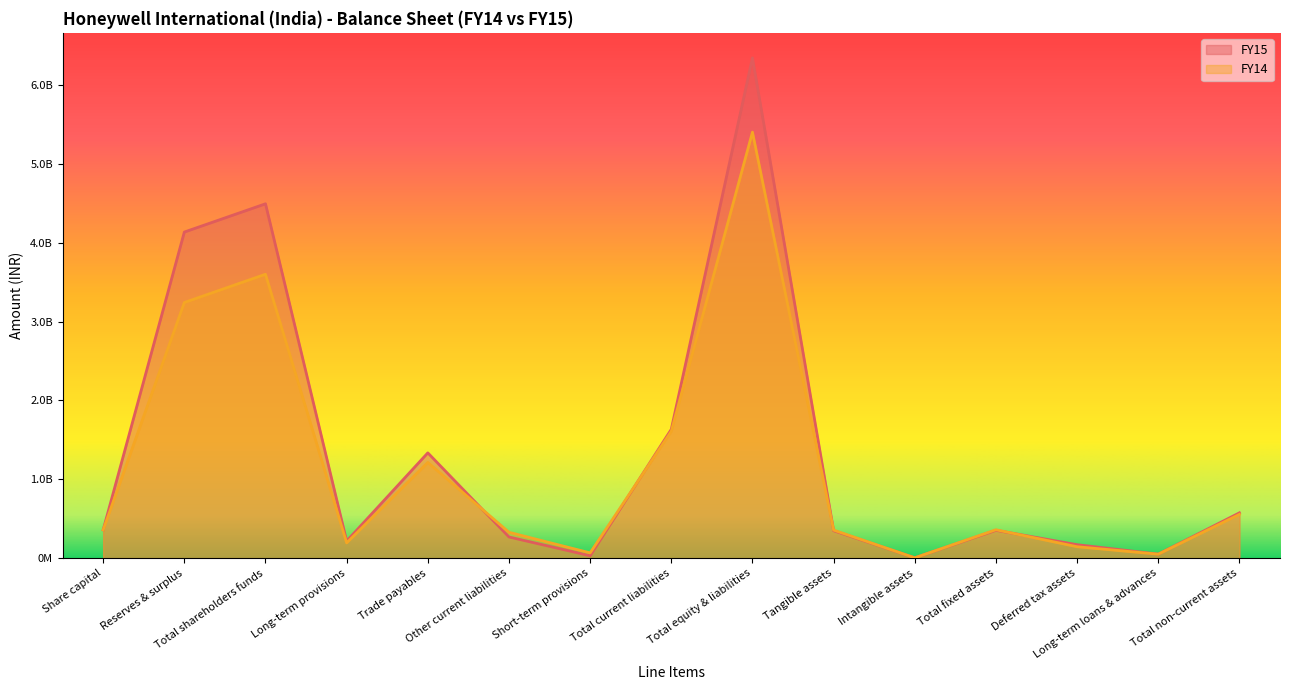

What is the total value across all series at Total shareholders funds?

8096327240